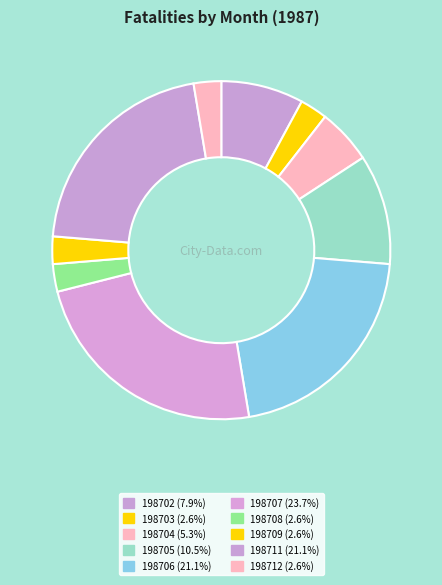

How many segments does this pie chart have?

10